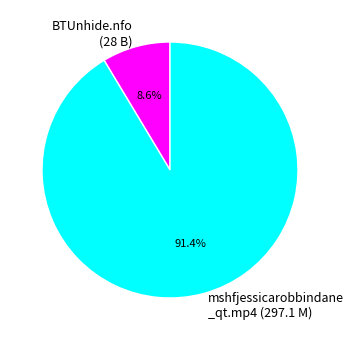

How many slices are in this pie chart?

2